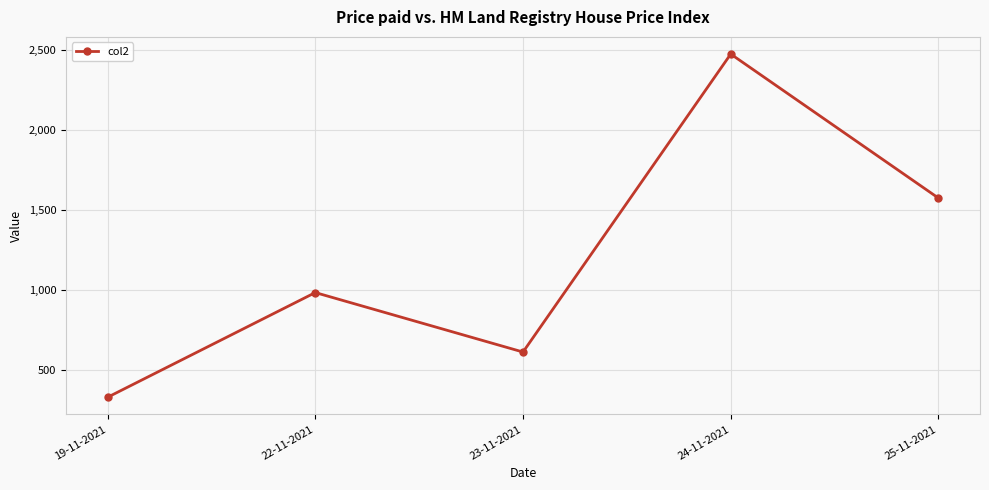

True or false: there are more than 2 points higher than both neighbors.

False